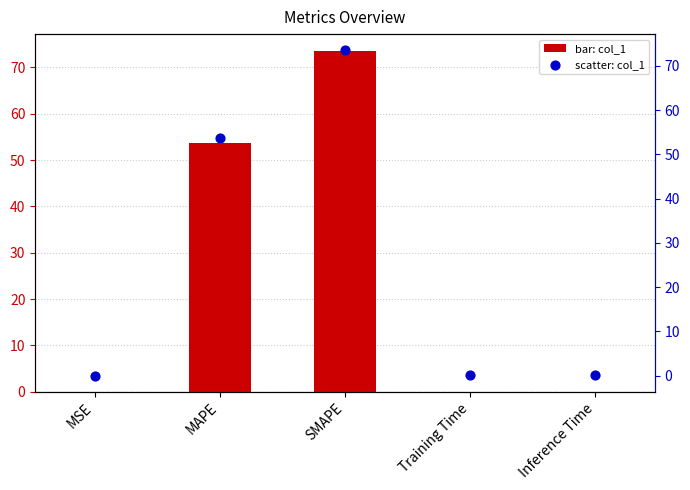

At which category is the sum across all series the highest?

SMAPE